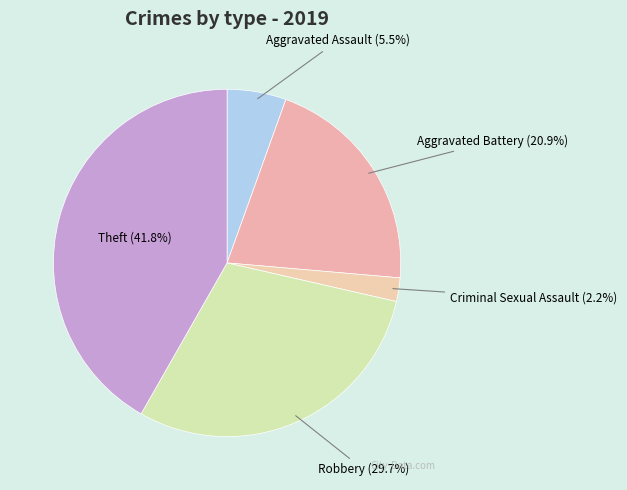

Rank the categories by value from highest to lowest.

Theft, Robbery, Aggravated Battery, Aggravated Assault, Criminal Sexual Assault